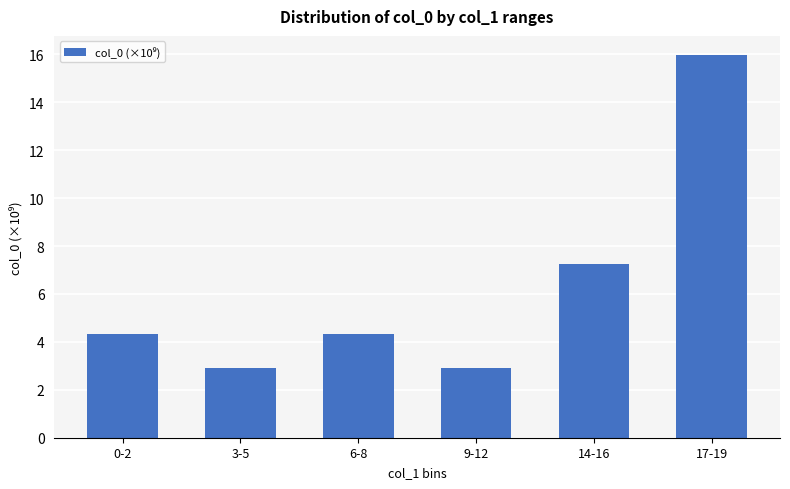

Are the bars horizontal?

No